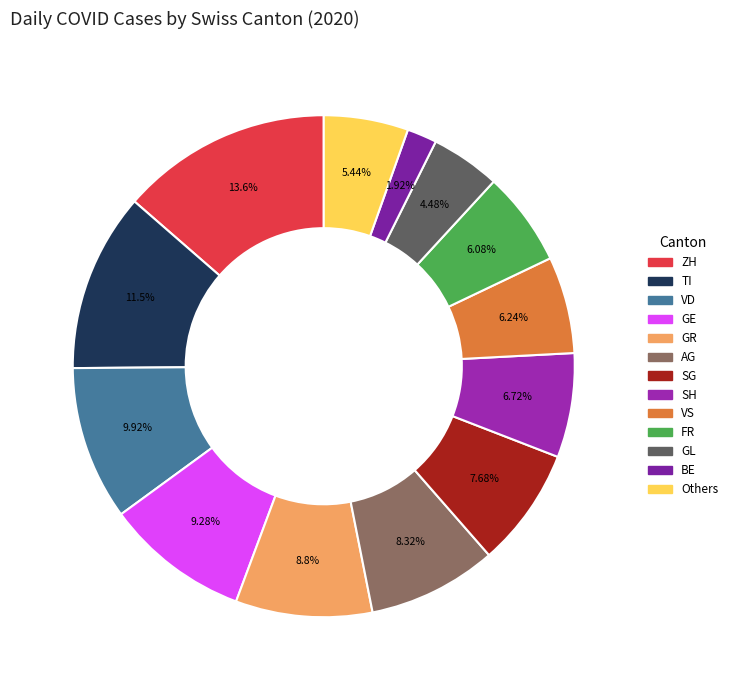

How many segments does this pie chart have?

13